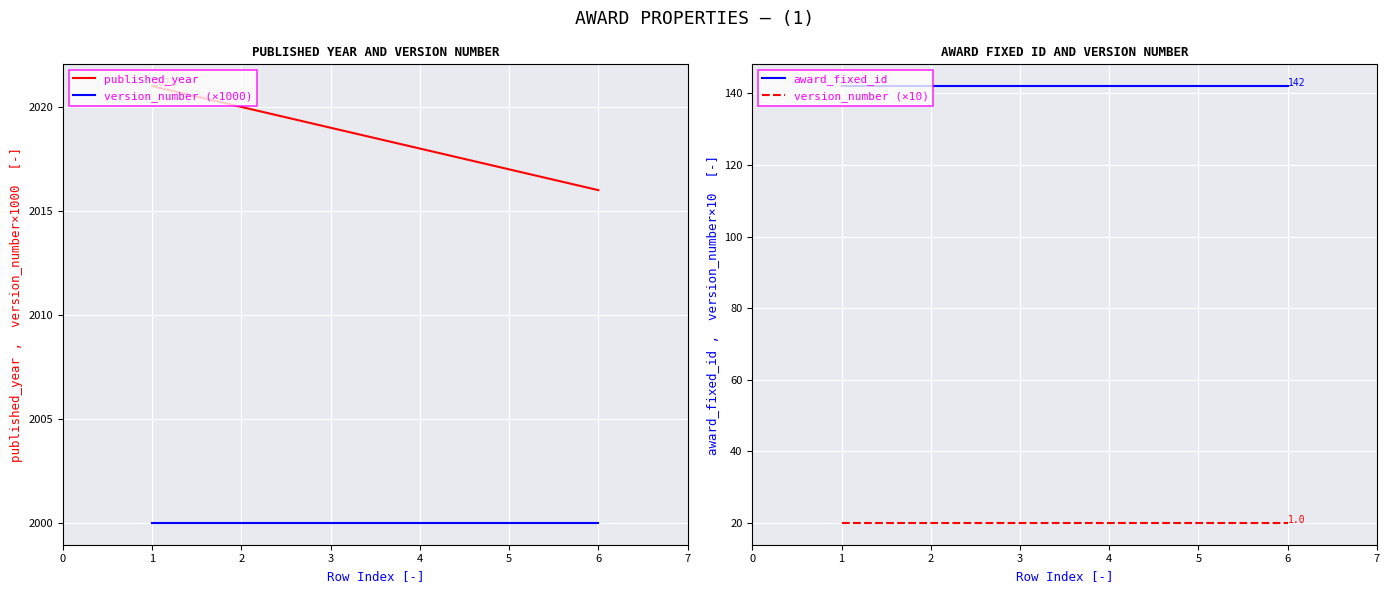

The value of published_year at 2 is 3310. True or false?

False